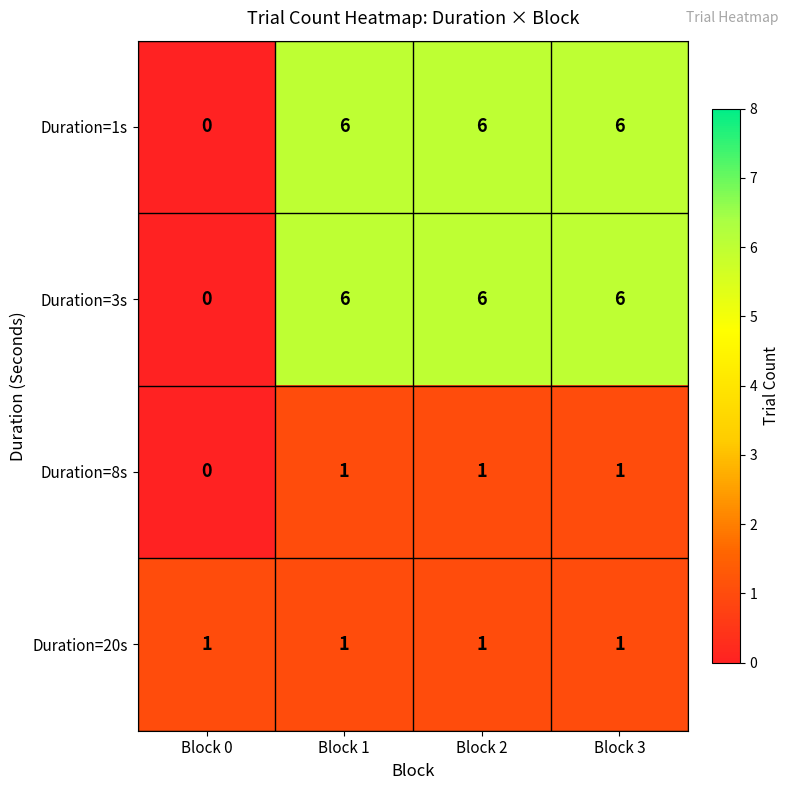

Reading left to right, what are all the values shown in this chart?

Duration=1s: 0	6	6	6
Duration=3s: 0	6	6	6
Duration=8s: 0	1	1	1
Duration=20s: 1	1	1	1